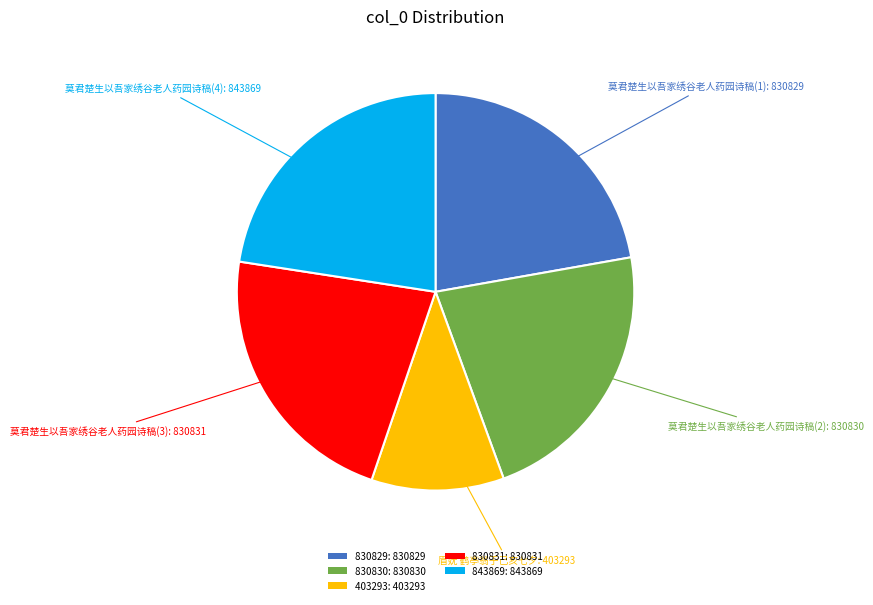

Does 403293: 403293 account for over 50% of the chart?

No